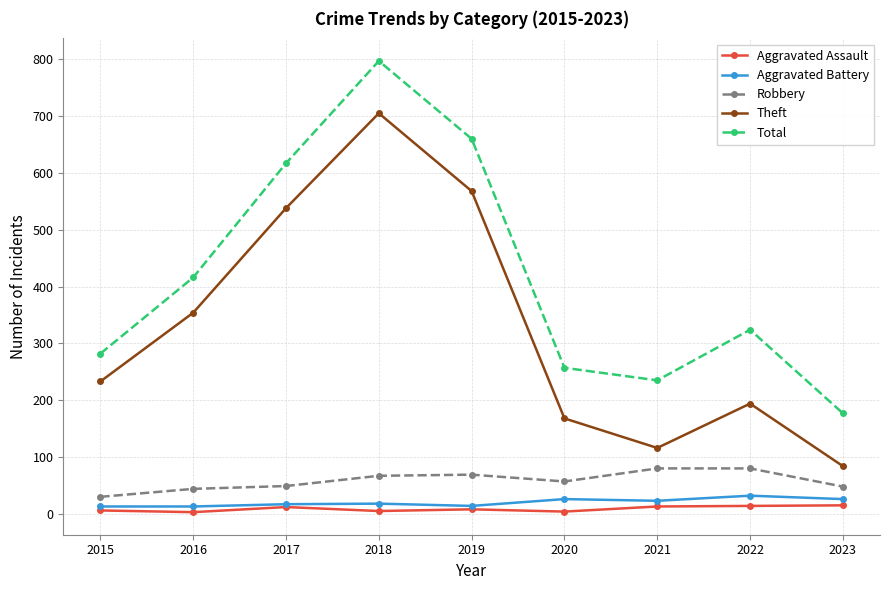

How many lines are shown in the chart?

5